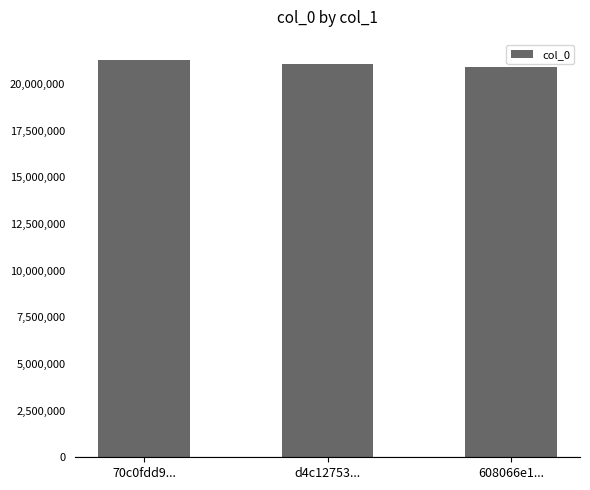

What is the smallest value displayed?

20921355